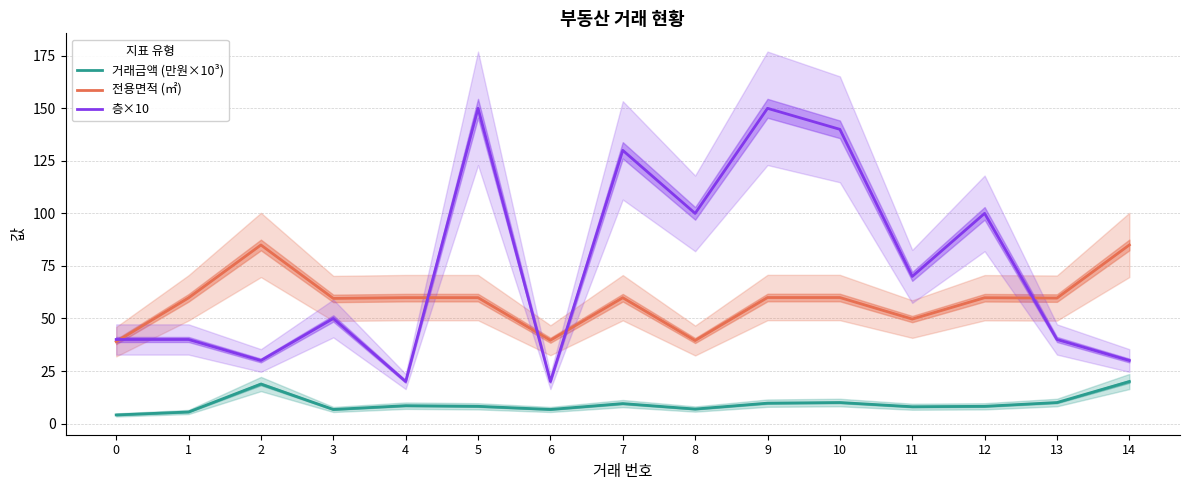

Where is the first local maximum for 전용면적 (㎡)?

2